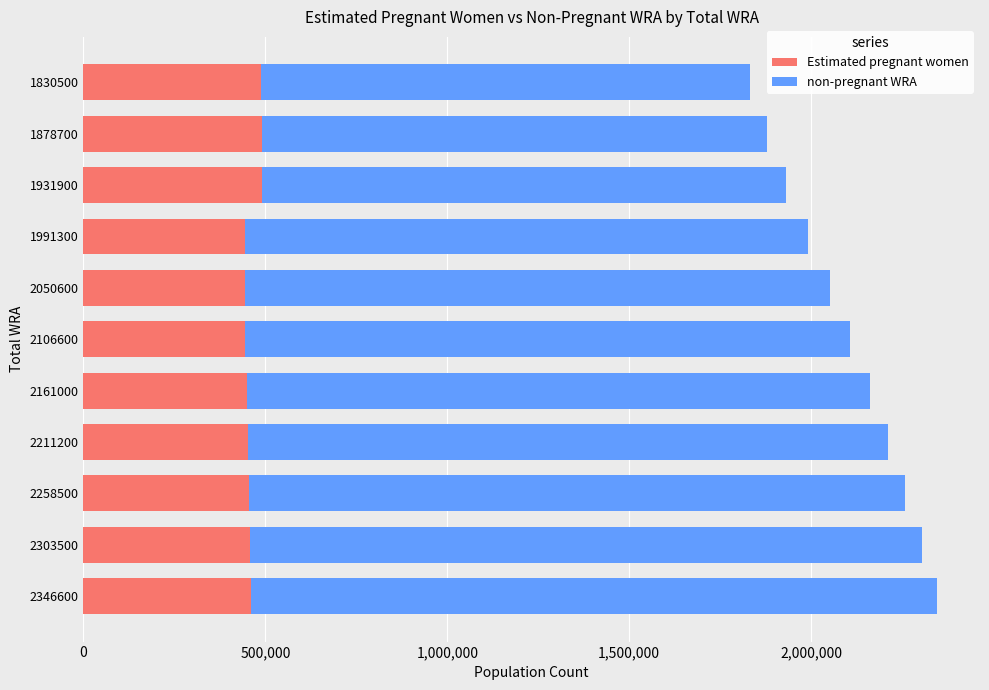

What is the total value across all series at 1830500?

1830500.0